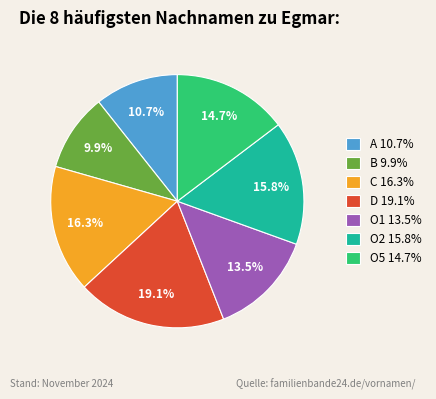

Which category has the smallest portion of the pie?

B